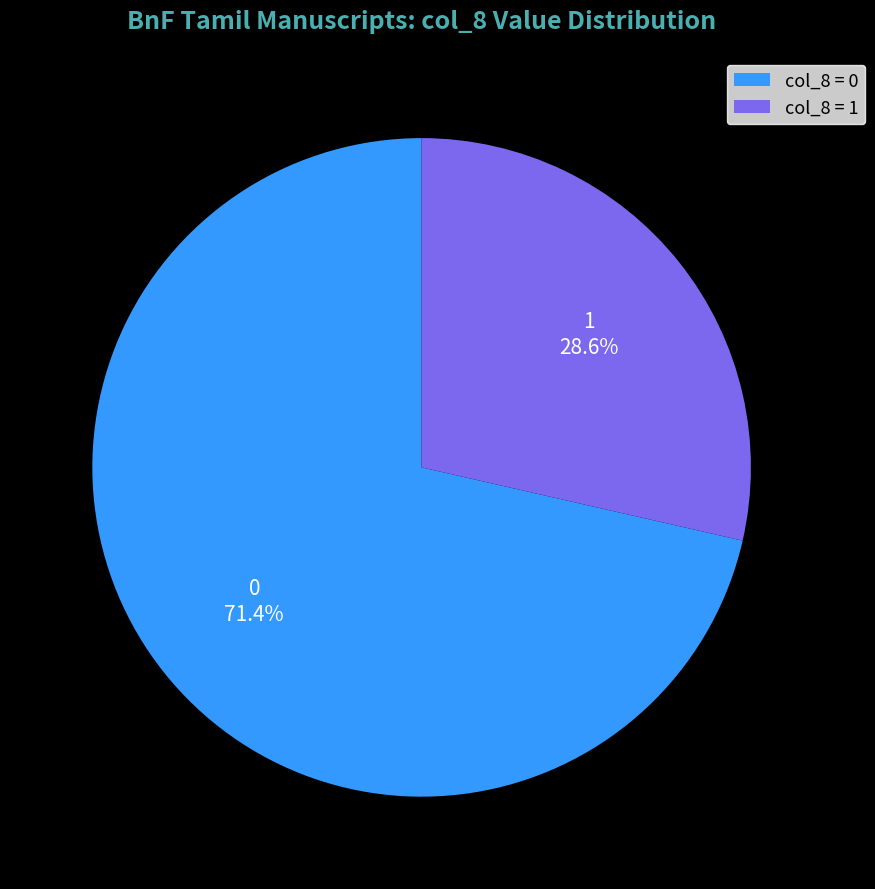

Does col_8 = 0 represent more than half of the total?

Yes